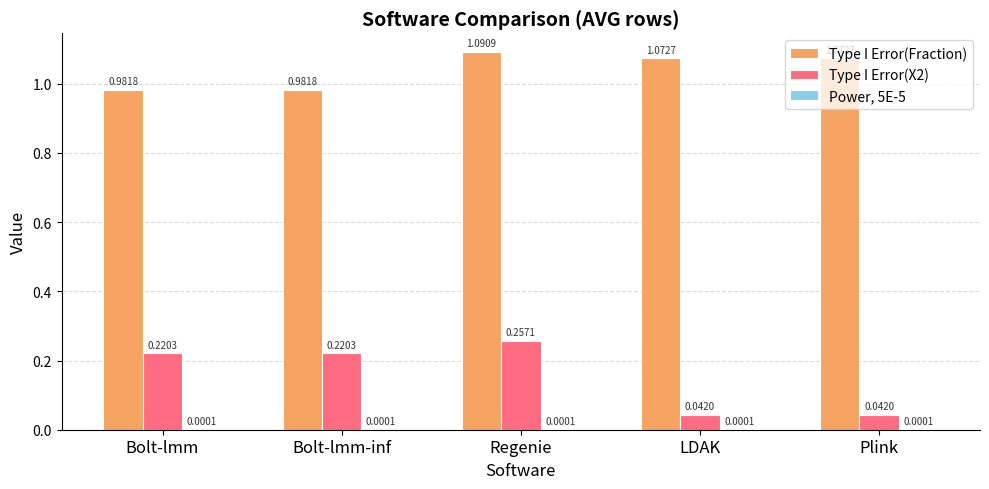

At which category is the sum across all series the highest?

Regenie